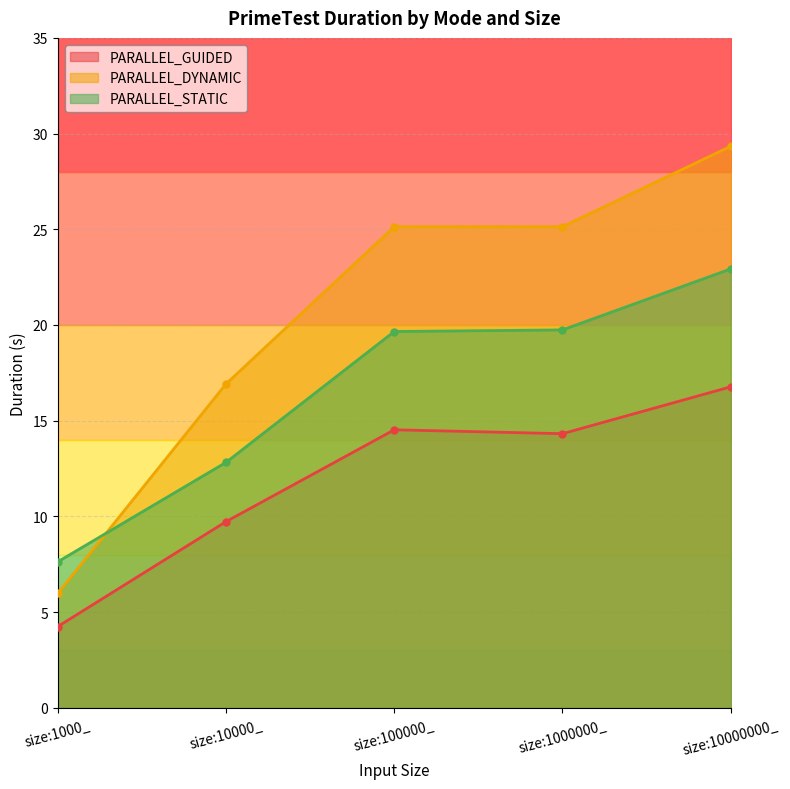

How many data points in PARALLEL_STATIC are less than 19?

2